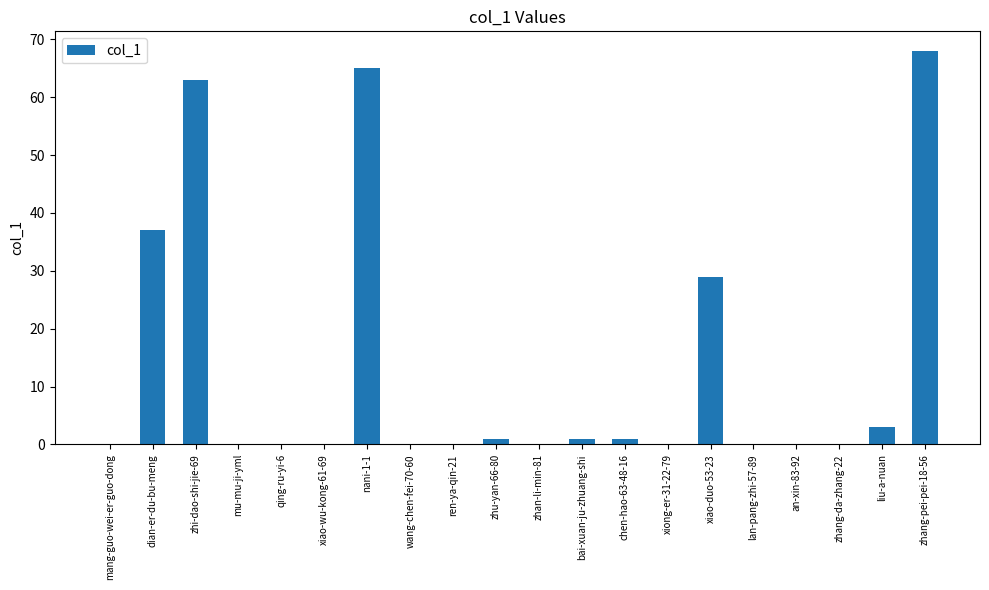

What is the maximum value shown in the chart?

68